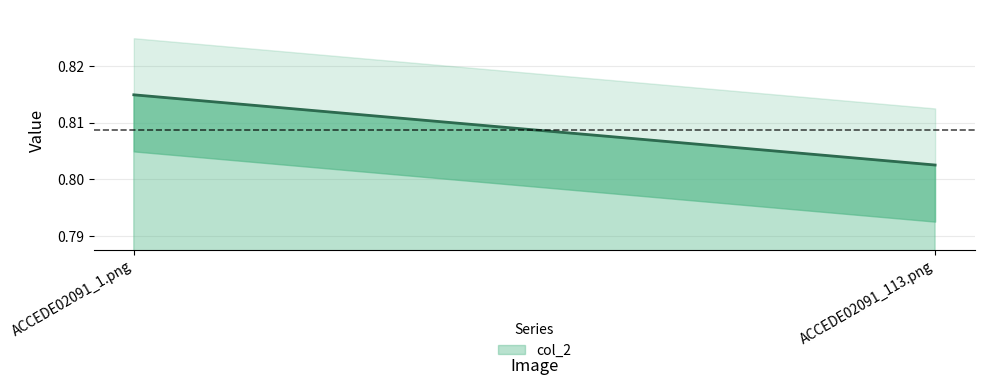

What is the sum of all values?

1.6